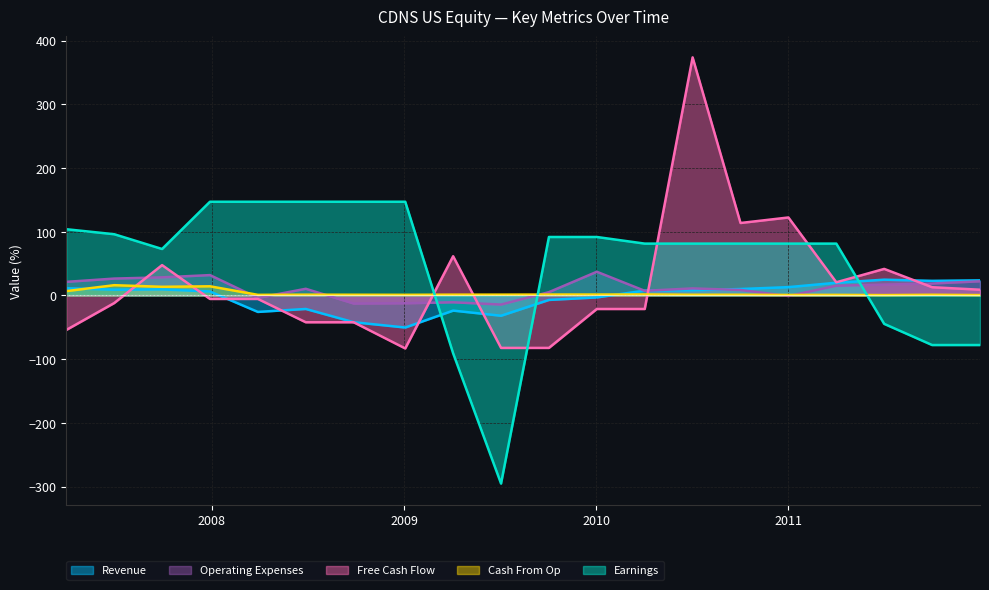

Which series has the largest total across all categories?

Earnings